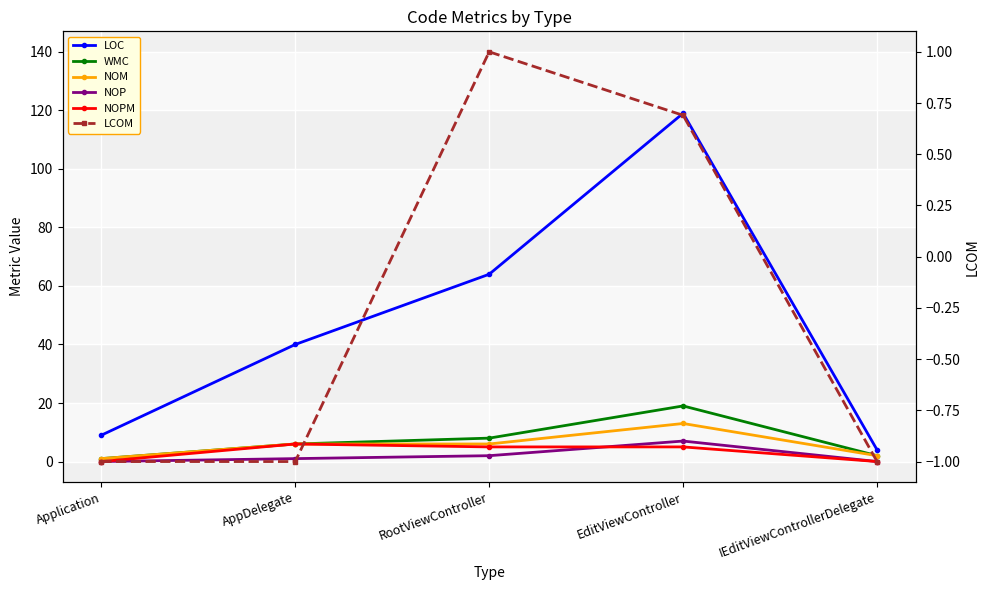

What is the value of the WMC point at the 5th from the left?

2.0